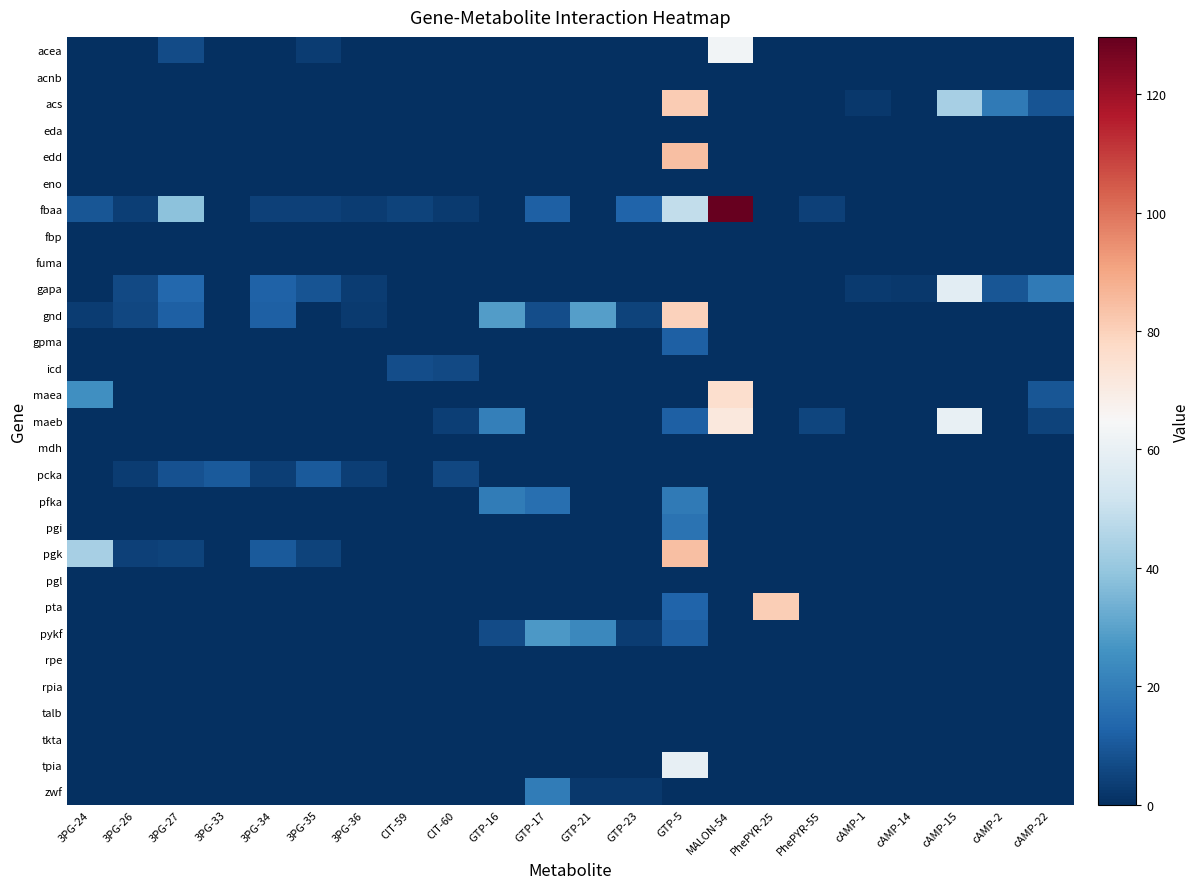

Reading left to right, extract all data points from this chart.

acea: 3PG-24=0.0	3PG-26=0.0	3PG-27=6.8	3PG-33=0.0	3PG-34=0.0	3PG-35=3.1	3PG-36=0.0	CIT-59=0.0	CIT-60=0.0	GTP-16=0.0	GTP-17=0.0	GTP-21=0.0	GTP-23=0.0	GTP-5=0.0	MALON-54=62.9	PhePYR-25=0.0	PhePYR-55=0.0	cAMP-1=0.0	cAMP-14=0.0	cAMP-15=0.0	cAMP-2=0.0	cAMP-22=0.0
acnb: 3PG-24=0.0	3PG-26=0.0	3PG-27=0.0	3PG-33=0.0	3PG-34=0.0	3PG-35=0.0	3PG-36=0.0	CIT-59=0.0	CIT-60=0.0	GTP-16=0.0	GTP-17=0.0	GTP-21=0.0	GTP-23=0.0	GTP-5=0.0	MALON-54=0.0	PhePYR-25=0.0	PhePYR-55=0.0	cAMP-1=0.0	cAMP-14=0.0	cAMP-15=0.0	cAMP-2=0.0	cAMP-22=0.0
acs: 3PG-24=0.0	3PG-26=0.0	3PG-27=0.0	3PG-33=0.0	3PG-34=0.0	3PG-35=0.0	3PG-36=0.0	CIT-59=0.0	CIT-60=0.0	GTP-16=0.0	GTP-17=0.0	GTP-21=0.0	GTP-23=0.0	GTP-5=81.3	MALON-54=0.0	PhePYR-25=0.0	PhePYR-55=0.0	cAMP-1=2.1	cAMP-14=0.0	cAMP-15=43.2	cAMP-2=19.1	cAMP-22=9.0
eda: 3PG-24=0.0	3PG-26=0.0	3PG-27=0.0	3PG-33=0.0	3PG-34=0.0	3PG-35=0.0	3PG-36=0.0	CIT-59=0.0	CIT-60=0.0	GTP-16=0.0	GTP-17=0.0	GTP-21=0.0	GTP-23=0.0	GTP-5=0.0	MALON-54=0.0	PhePYR-25=0.0	PhePYR-55=0.0	cAMP-1=0.0	cAMP-14=0.0	cAMP-15=0.0	cAMP-2=0.0	cAMP-22=0.0
edd: 3PG-24=0.0	3PG-26=0.0	3PG-27=0.0	3PG-33=0.0	3PG-34=0.0	3PG-35=0.0	3PG-36=0.0	CIT-59=0.0	CIT-60=0.0	GTP-16=0.0	GTP-17=0.0	GTP-21=0.0	GTP-23=0.0	GTP-5=84.6	MALON-54=0.0	PhePYR-25=0.0	PhePYR-55=0.0	cAMP-1=0.0	cAMP-14=0.0	cAMP-15=0.0	cAMP-2=0.0	cAMP-22=0.0
eno: 3PG-24=0.0	3PG-26=0.0	3PG-27=0.0	3PG-33=0.0	3PG-34=0.0	3PG-35=0.0	3PG-36=0.0	CIT-59=0.0	CIT-60=0.0	GTP-16=0.0	GTP-17=0.0	GTP-21=0.0	GTP-23=0.0	GTP-5=0.0	MALON-54=0.0	PhePYR-25=0.0	PhePYR-55=0.0	cAMP-1=0.0	cAMP-14=0.0	cAMP-15=0.0	cAMP-2=0.0	cAMP-22=0.0
fbaa: 3PG-24=9.4	3PG-26=3.9	3PG-27=38.4	3PG-33=0.0	3PG-34=4.2	3PG-35=4.3	3PG-36=3.1	CIT-59=5.0	CIT-60=2.6	GTP-16=0.0	GTP-17=11.9	GTP-21=0.0	GTP-23=12.8	GTP-5=49.0	MALON-54=129.7	PhePYR-25=0.0	PhePYR-55=4.2	cAMP-1=0.0	cAMP-14=0.0	cAMP-15=0.0	cAMP-2=0.0	cAMP-22=0.0
fbp: 3PG-24=0.0	3PG-26=0.0	3PG-27=0.0	3PG-33=0.0	3PG-34=0.0	3PG-35=0.0	3PG-36=0.0	CIT-59=0.0	CIT-60=0.0	GTP-16=0.0	GTP-17=0.0	GTP-21=0.0	GTP-23=0.0	GTP-5=0.0	MALON-54=0.0	PhePYR-25=0.0	PhePYR-55=0.0	cAMP-1=0.0	cAMP-14=0.0	cAMP-15=0.0	cAMP-2=0.0	cAMP-22=0.0
fuma: 3PG-24=0.0	3PG-26=0.0	3PG-27=0.0	3PG-33=0.0	3PG-34=0.0	3PG-35=0.0	3PG-36=0.0	CIT-59=0.0	CIT-60=0.0	GTP-16=0.0	GTP-17=0.0	GTP-21=0.0	GTP-23=0.0	GTP-5=0.0	MALON-54=0.0	PhePYR-25=0.0	PhePYR-55=0.0	cAMP-1=0.0	cAMP-14=0.0	cAMP-15=0.0	cAMP-2=0.0	cAMP-22=0.0
gapa: 3PG-24=0.0	3PG-26=6.3	3PG-27=13.8	3PG-33=0.0	3PG-34=12.4	3PG-35=8.7	3PG-36=3.5	CIT-59=0.0	CIT-60=0.0	GTP-16=0.0	GTP-17=0.0	GTP-21=0.0	GTP-23=0.0	GTP-5=0.0	MALON-54=0.0	PhePYR-25=0.0	PhePYR-55=0.0	cAMP-1=2.8	cAMP-14=2.1	cAMP-15=57.9	cAMP-2=9.3	cAMP-22=19.1
gnd: 3PG-24=3.3	3PG-26=6.0	3PG-27=11.7	3PG-33=0.0	3PG-34=11.9	3PG-35=0.0	3PG-36=2.9	CIT-59=0.0	CIT-60=0.0	GTP-16=28.4	GTP-17=7.6	GTP-21=29.1	GTP-23=5.0	GTP-5=80.0	MALON-54=0.0	PhePYR-25=0.0	PhePYR-55=0.0	cAMP-1=0.0	cAMP-14=0.0	cAMP-15=0.0	cAMP-2=0.0	cAMP-22=0.0
gpma: 3PG-24=0.0	3PG-26=0.0	3PG-27=0.0	3PG-33=0.0	3PG-34=0.0	3PG-35=0.0	3PG-36=0.0	CIT-59=0.0	CIT-60=0.0	GTP-16=0.0	GTP-17=0.0	GTP-21=0.0	GTP-23=0.0	GTP-5=11.7	MALON-54=0.0	PhePYR-25=0.0	PhePYR-55=0.0	cAMP-1=0.0	cAMP-14=0.0	cAMP-15=0.0	cAMP-2=0.0	cAMP-22=0.0
icd: 3PG-24=0.0	3PG-26=0.0	3PG-27=0.0	3PG-33=0.0	3PG-34=0.0	3PG-35=0.0	3PG-36=0.0	CIT-59=7.2	CIT-60=6.3	GTP-16=0.0	GTP-17=0.0	GTP-21=0.0	GTP-23=0.0	GTP-5=0.0	MALON-54=0.0	PhePYR-25=0.0	PhePYR-55=0.0	cAMP-1=0.0	cAMP-14=0.0	cAMP-15=0.0	cAMP-2=0.0	cAMP-22=0.0
maea: 3PG-24=25.0	3PG-26=0.0	3PG-27=0.0	3PG-33=0.0	3PG-34=0.0	3PG-35=0.0	3PG-36=0.0	CIT-59=0.0	CIT-60=0.0	GTP-16=0.0	GTP-17=0.0	GTP-21=0.0	GTP-23=0.0	GTP-5=0.0	MALON-54=75.9	PhePYR-25=0.0	PhePYR-55=0.0	cAMP-1=0.0	cAMP-14=0.0	cAMP-15=0.0	cAMP-2=0.0	cAMP-22=9.3
maeb: 3PG-24=0.0	3PG-26=0.0	3PG-27=0.0	3PG-33=0.0	3PG-34=0.0	3PG-35=0.0	3PG-36=0.0	CIT-59=0.0	CIT-60=3.9	GTP-16=20.4	GTP-17=0.0	GTP-21=0.0	GTP-23=0.0	GTP-5=11.7	MALON-54=71.6	PhePYR-25=0.0	PhePYR-55=5.4	cAMP-1=0.0	cAMP-14=0.0	cAMP-15=59.8	cAMP-2=0.0	cAMP-22=4.6
mdh: 3PG-24=0.0	3PG-26=0.0	3PG-27=0.0	3PG-33=0.0	3PG-34=0.0	3PG-35=0.0	3PG-36=0.0	CIT-59=0.0	CIT-60=0.0	GTP-16=0.0	GTP-17=0.0	GTP-21=0.0	GTP-23=0.0	GTP-5=0.0	MALON-54=0.0	PhePYR-25=0.0	PhePYR-55=0.0	cAMP-1=0.0	cAMP-14=0.0	cAMP-15=0.0	cAMP-2=0.0	cAMP-22=0.0
pcka: 3PG-24=0.0	3PG-26=3.4	3PG-27=8.4	3PG-33=10.2	3PG-34=3.8	3PG-35=10.5	3PG-36=3.9	CIT-59=0.0	CIT-60=5.7	GTP-16=0.0	GTP-17=0.0	GTP-21=0.0	GTP-23=0.0	GTP-5=0.0	MALON-54=0.0	PhePYR-25=0.0	PhePYR-55=0.0	cAMP-1=0.0	cAMP-14=0.0	cAMP-15=0.0	cAMP-2=0.0	cAMP-22=0.0
pfka: 3PG-24=0.0	3PG-26=0.0	3PG-27=0.0	3PG-33=0.0	3PG-34=0.0	3PG-35=0.0	3PG-36=0.0	CIT-59=0.0	CIT-60=0.0	GTP-16=19.4	GTP-17=16.1	GTP-21=0.0	GTP-23=0.0	GTP-5=18.8	MALON-54=0.0	PhePYR-25=0.0	PhePYR-55=0.0	cAMP-1=0.0	cAMP-14=0.0	cAMP-15=0.0	cAMP-2=0.0	cAMP-22=0.0
pgi: 3PG-24=0.0	3PG-26=0.0	3PG-27=0.0	3PG-33=0.0	3PG-34=0.0	3PG-35=0.0	3PG-36=0.0	CIT-59=0.0	CIT-60=0.0	GTP-16=0.0	GTP-17=0.0	GTP-21=0.0	GTP-23=0.0	GTP-5=17.2	MALON-54=0.0	PhePYR-25=0.0	PhePYR-55=0.0	cAMP-1=0.0	cAMP-14=0.0	cAMP-15=0.0	cAMP-2=0.0	cAMP-22=0.0
pgk: 3PG-24=43.5	3PG-26=4.5	3PG-27=5.0	3PG-33=0.0	3PG-34=10.3	3PG-35=4.7	3PG-36=0.0	CIT-59=0.0	CIT-60=0.0	GTP-16=0.0	GTP-17=0.0	GTP-21=0.0	GTP-23=0.0	GTP-5=84.4	MALON-54=0.0	PhePYR-25=0.0	PhePYR-55=0.0	cAMP-1=0.0	cAMP-14=0.0	cAMP-15=0.0	cAMP-2=0.0	cAMP-22=0.0
pgl: 3PG-24=0.0	3PG-26=0.0	3PG-27=0.0	3PG-33=0.0	3PG-34=0.0	3PG-35=0.0	3PG-36=0.0	CIT-59=0.0	CIT-60=0.0	GTP-16=0.0	GTP-17=0.0	GTP-21=0.0	GTP-23=0.0	GTP-5=0.0	MALON-54=0.0	PhePYR-25=0.0	PhePYR-55=0.0	cAMP-1=0.0	cAMP-14=0.0	cAMP-15=0.0	cAMP-2=0.0	cAMP-22=0.0
pta: 3PG-24=0.0	3PG-26=0.0	3PG-27=0.0	3PG-33=0.0	3PG-34=0.0	3PG-35=0.0	3PG-36=0.0	CIT-59=0.0	CIT-60=0.0	GTP-16=0.0	GTP-17=0.0	GTP-21=0.0	GTP-23=0.0	GTP-5=13.0	MALON-54=0.0	PhePYR-25=80.7	PhePYR-55=0.0	cAMP-1=0.0	cAMP-14=0.0	cAMP-15=0.0	cAMP-2=0.0	cAMP-22=0.0
pykf: 3PG-24=0.0	3PG-26=0.0	3PG-27=0.0	3PG-33=0.0	3PG-34=0.0	3PG-35=0.0	3PG-36=0.0	CIT-59=0.0	CIT-60=0.0	GTP-16=6.6	GTP-17=27.7	GTP-21=22.8	GTP-23=3.3	GTP-5=11.5	MALON-54=0.0	PhePYR-25=0.0	PhePYR-55=0.0	cAMP-1=0.0	cAMP-14=0.0	cAMP-15=0.0	cAMP-2=0.0	cAMP-22=0.0
rpe: 3PG-24=0.0	3PG-26=0.0	3PG-27=0.0	3PG-33=0.0	3PG-34=0.0	3PG-35=0.0	3PG-36=0.0	CIT-59=0.0	CIT-60=0.0	GTP-16=0.0	GTP-17=0.0	GTP-21=0.0	GTP-23=0.0	GTP-5=0.0	MALON-54=0.0	PhePYR-25=0.0	PhePYR-55=0.0	cAMP-1=0.0	cAMP-14=0.0	cAMP-15=0.0	cAMP-2=0.0	cAMP-22=0.0
rpia: 3PG-24=0.0	3PG-26=0.0	3PG-27=0.0	3PG-33=0.0	3PG-34=0.0	3PG-35=0.0	3PG-36=0.0	CIT-59=0.0	CIT-60=0.0	GTP-16=0.0	GTP-17=0.0	GTP-21=0.0	GTP-23=0.0	GTP-5=0.0	MALON-54=0.0	PhePYR-25=0.0	PhePYR-55=0.0	cAMP-1=0.0	cAMP-14=0.0	cAMP-15=0.0	cAMP-2=0.0	cAMP-22=0.0
talb: 3PG-24=0.0	3PG-26=0.0	3PG-27=0.0	3PG-33=0.0	3PG-34=0.0	3PG-35=0.0	3PG-36=0.0	CIT-59=0.0	CIT-60=0.0	GTP-16=0.0	GTP-17=0.0	GTP-21=0.0	GTP-23=0.0	GTP-5=0.0	MALON-54=0.0	PhePYR-25=0.0	PhePYR-55=0.0	cAMP-1=0.0	cAMP-14=0.0	cAMP-15=0.0	cAMP-2=0.0	cAMP-22=0.0
tkta: 3PG-24=0.0	3PG-26=0.0	3PG-27=0.0	3PG-33=0.0	3PG-34=0.0	3PG-35=0.0	3PG-36=0.0	CIT-59=0.0	CIT-60=0.0	GTP-16=0.0	GTP-17=0.0	GTP-21=0.0	GTP-23=0.0	GTP-5=0.0	MALON-54=0.0	PhePYR-25=0.0	PhePYR-55=0.0	cAMP-1=0.0	cAMP-14=0.0	cAMP-15=0.0	cAMP-2=0.0	cAMP-22=0.0
tpia: 3PG-24=0.0	3PG-26=0.0	3PG-27=0.0	3PG-33=0.0	3PG-34=0.0	3PG-35=0.0	3PG-36=0.0	CIT-59=0.0	CIT-60=0.0	GTP-16=0.0	GTP-17=0.0	GTP-21=0.0	GTP-23=0.0	GTP-5=59.6	MALON-54=0.0	PhePYR-25=0.0	PhePYR-55=0.0	cAMP-1=0.0	cAMP-14=0.0	cAMP-15=0.0	cAMP-2=0.0	cAMP-22=0.0
zwf: 3PG-24=0.0	3PG-26=0.0	3PG-27=0.0	3PG-33=0.0	3PG-34=0.0	3PG-35=0.0	3PG-36=0.0	CIT-59=0.0	CIT-60=0.0	GTP-16=0.0	GTP-17=19.3	GTP-21=2.2	GTP-23=2.5	GTP-5=0.0	MALON-54=0.0	PhePYR-25=0.0	PhePYR-55=0.0	cAMP-1=0.0	cAMP-14=0.0	cAMP-15=0.0	cAMP-2=0.0	cAMP-22=0.0